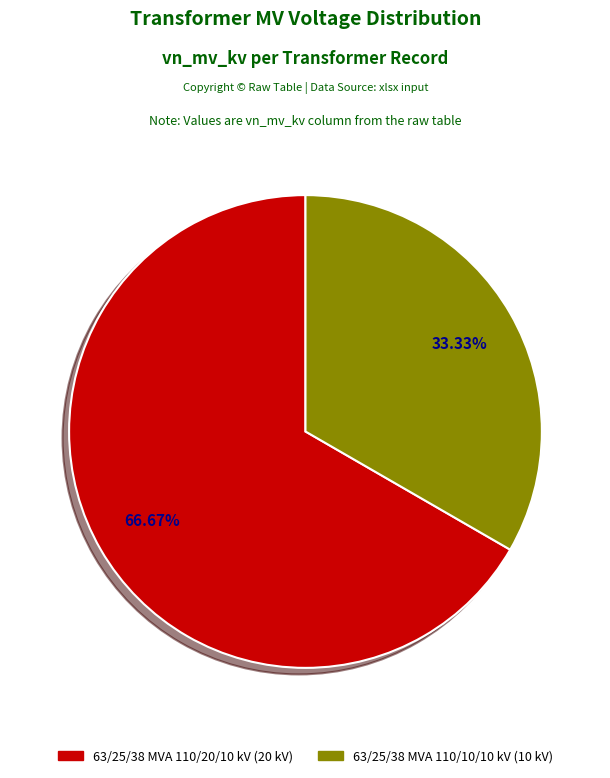

Does 63/25/38 MVA 110/10/10 kV represent more than half of the total?

No